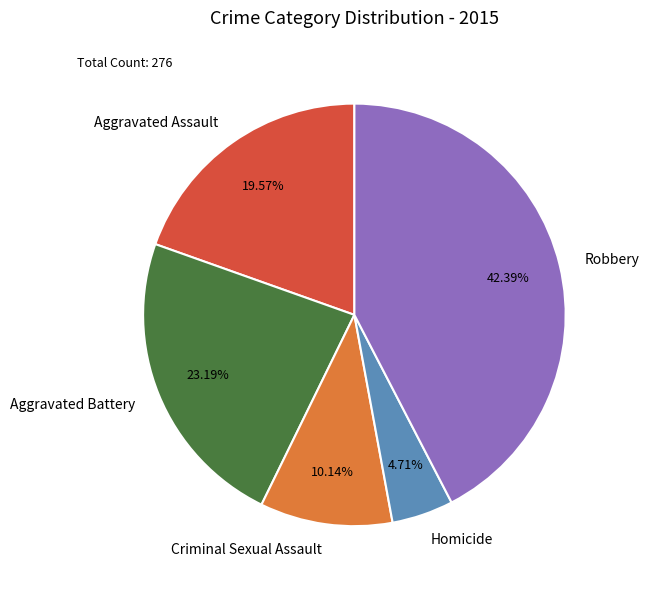

What percentage is the Aggravated Battery slice, to the nearest percent?

23%